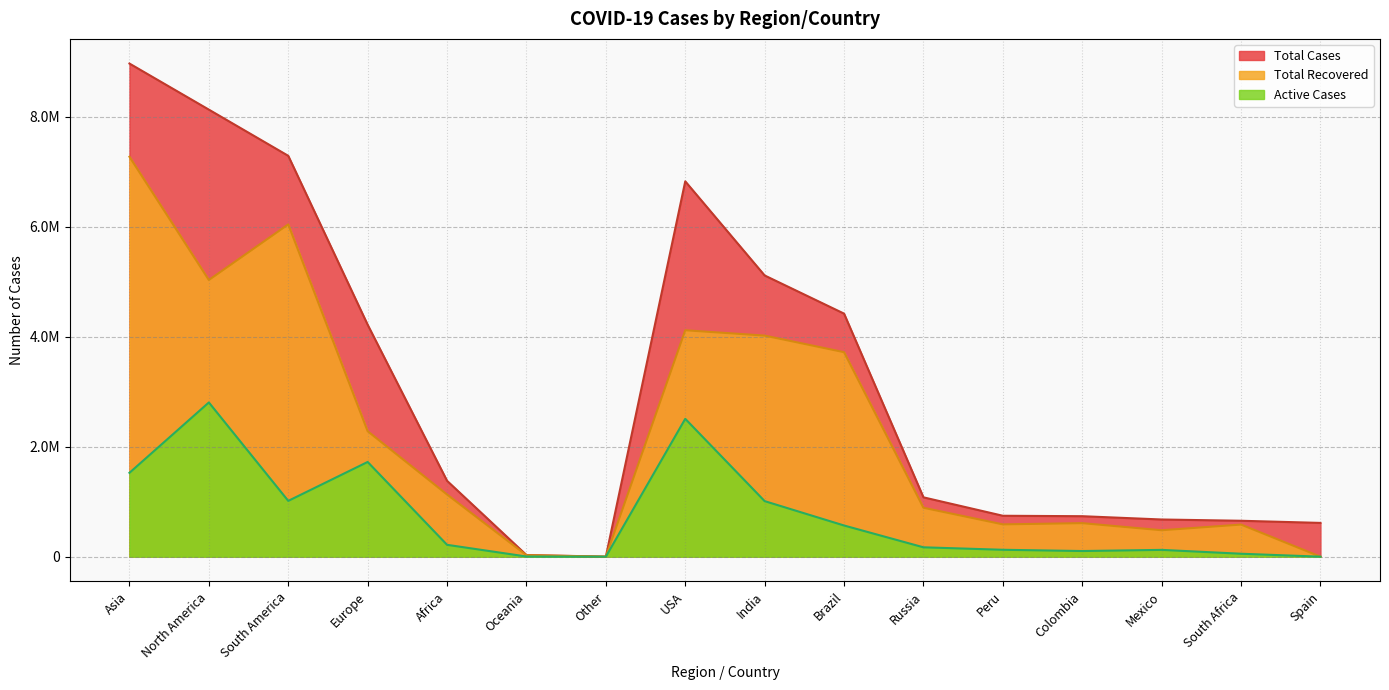

What is the total value across all series at Colombia?

1449276